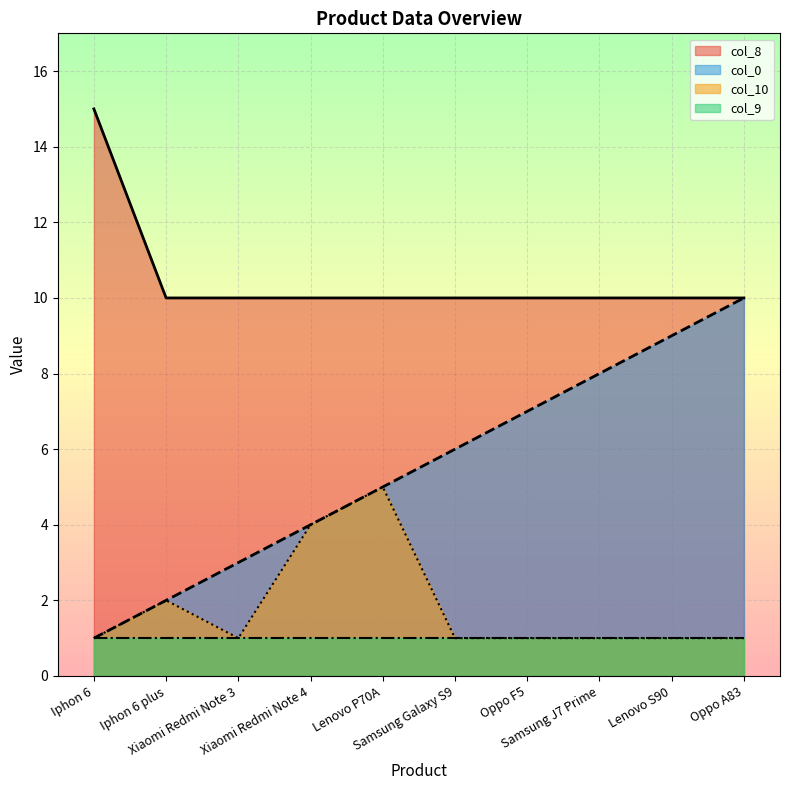

True or false: col_8 has more than 1 interior local peaks.

False